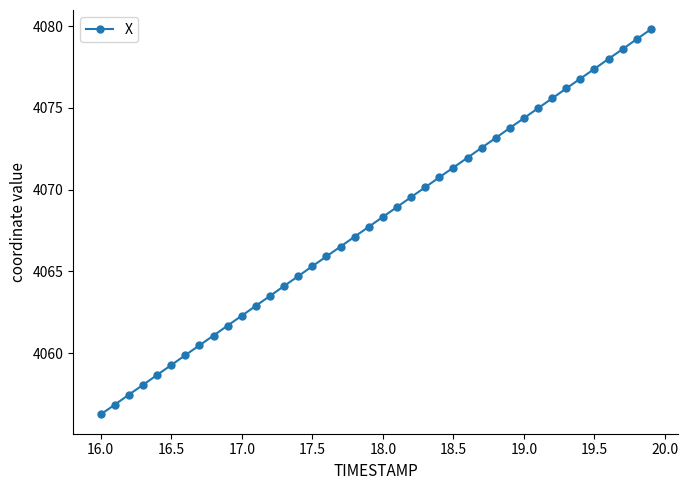

What is the maximum value shown in the chart?

4079.8